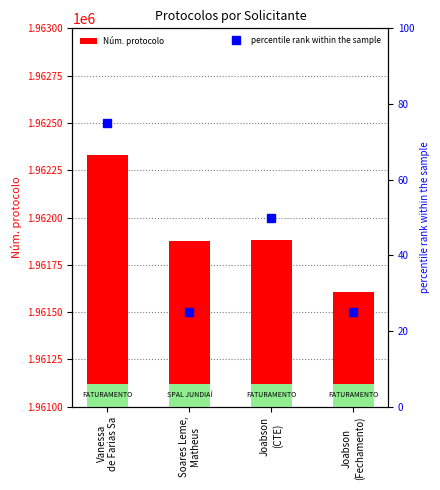

How many data points in percentile rank within the sample are less than 50?

2